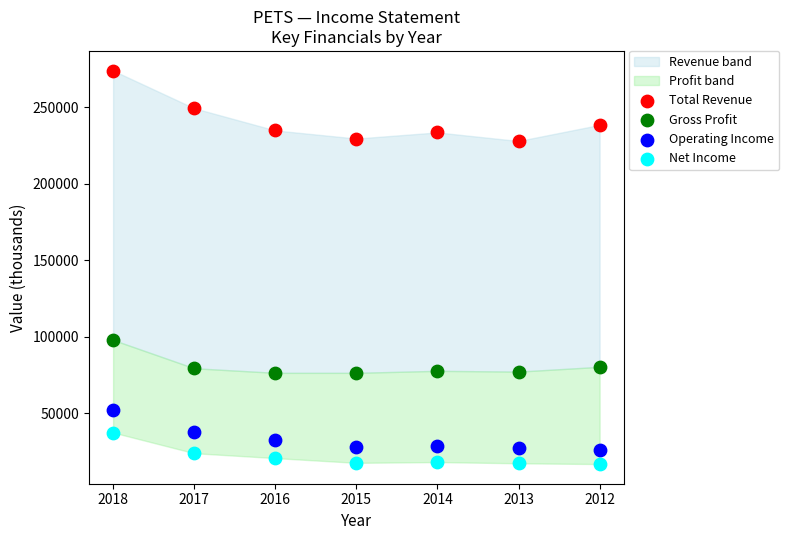

Across all data points, what is the range of Y values (max minus min)?

257100